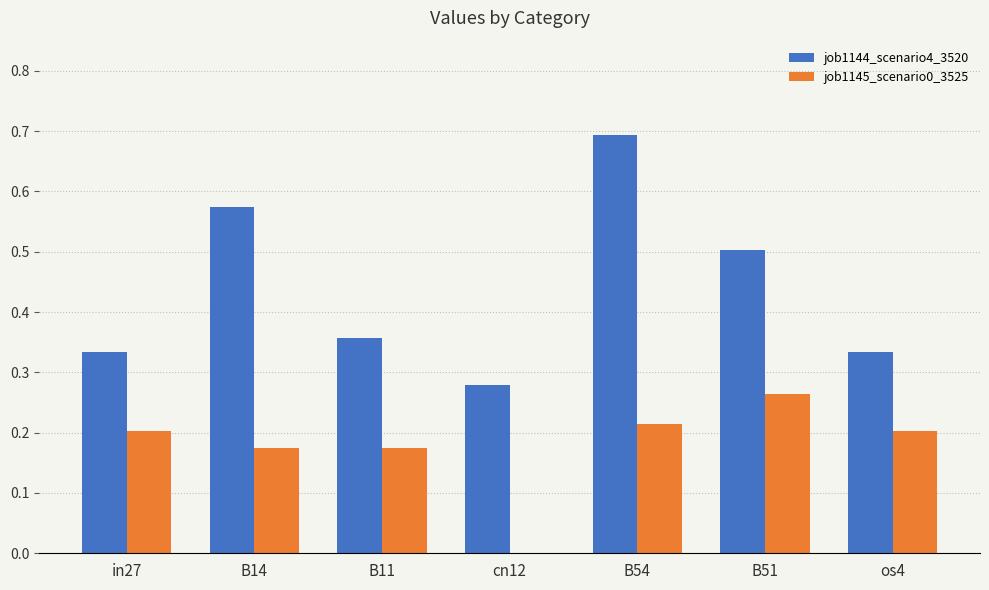

Which category has the highest value in the job1145_scenario0_3525 series?

B51